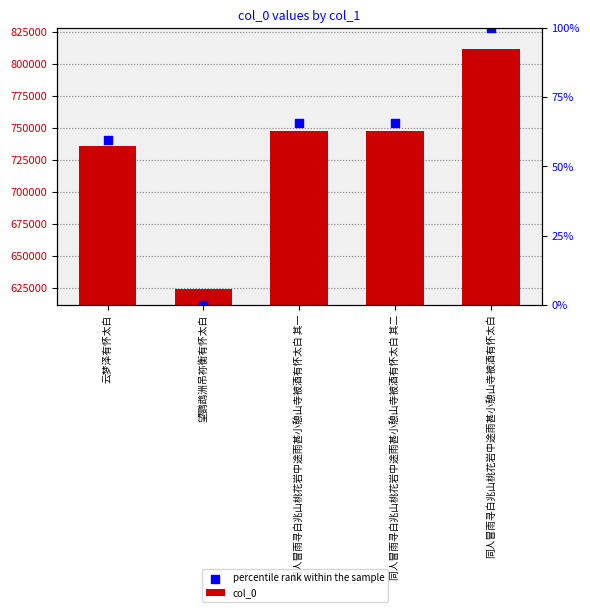

At how many categories does at least one series exceed 801917?

1